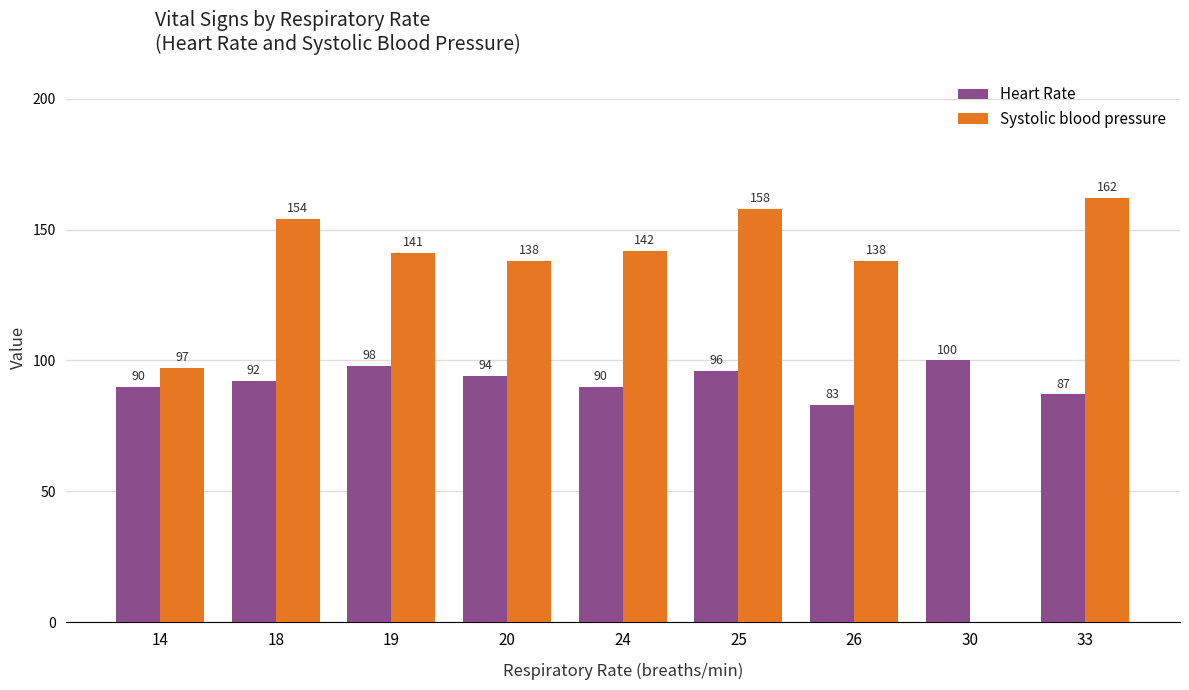

Between 26 and 33, which series saw the biggest shift?

Systolic blood pressure